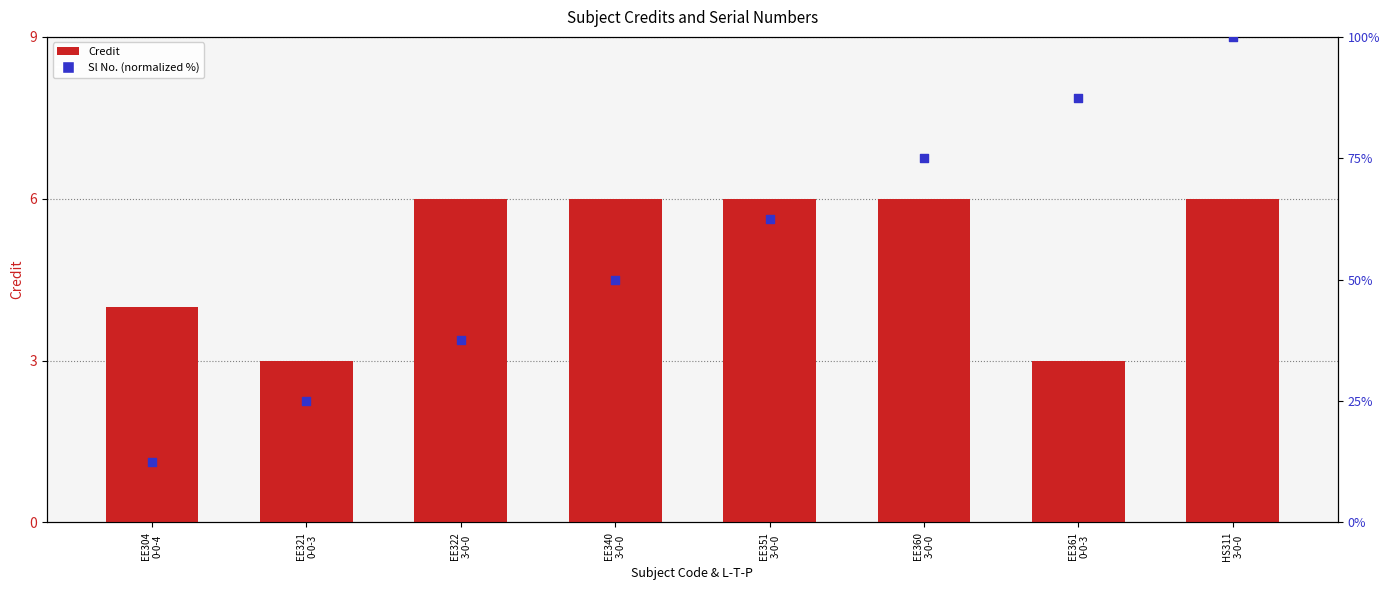

At how many categories does at least one series exceed 87?

2